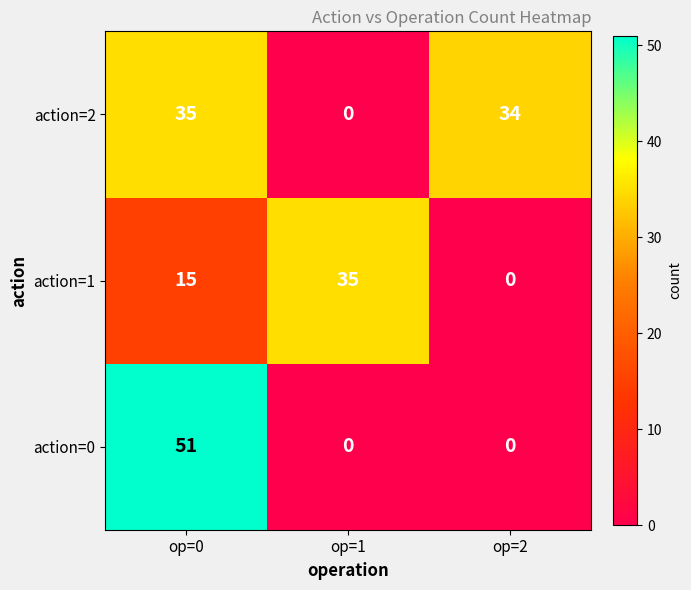

Reading right to left, extract all data points from this chart.

action=2: 34	0	35
action=1: 0	35	15
action=0: 0	0	51